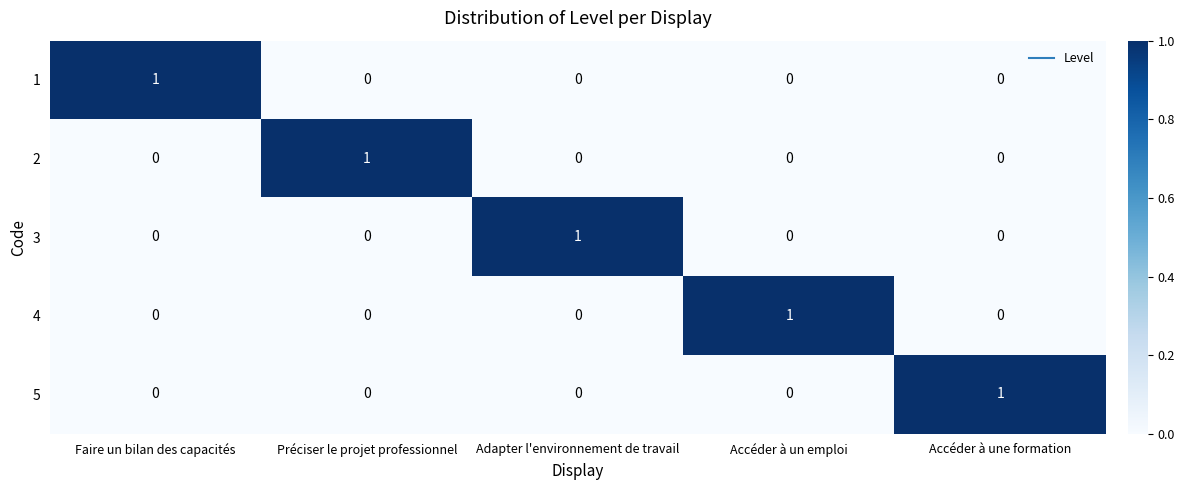

Reading left to right, extract all data points from this chart.

1: Faire un bilan des capacités=1	Préciser le projet professionnel=0	Adapter l'environnement de travail=0	Accéder à un emploi=0	Accéder à une formation=0
2: Faire un bilan des capacités=0	Préciser le projet professionnel=1	Adapter l'environnement de travail=0	Accéder à un emploi=0	Accéder à une formation=0
3: Faire un bilan des capacités=0	Préciser le projet professionnel=0	Adapter l'environnement de travail=1	Accéder à un emploi=0	Accéder à une formation=0
4: Faire un bilan des capacités=0	Préciser le projet professionnel=0	Adapter l'environnement de travail=0	Accéder à un emploi=1	Accéder à une formation=0
5: Faire un bilan des capacités=0	Préciser le projet professionnel=0	Adapter l'environnement de travail=0	Accéder à un emploi=0	Accéder à une formation=1